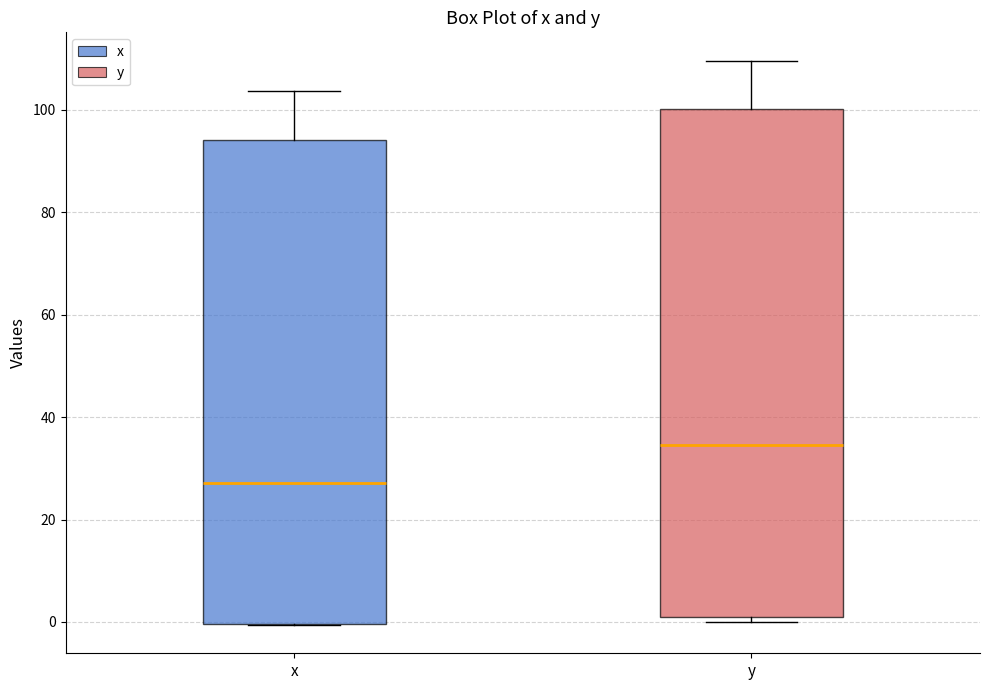

Which box is the tallest, from its lower edge to its upper edge?

y